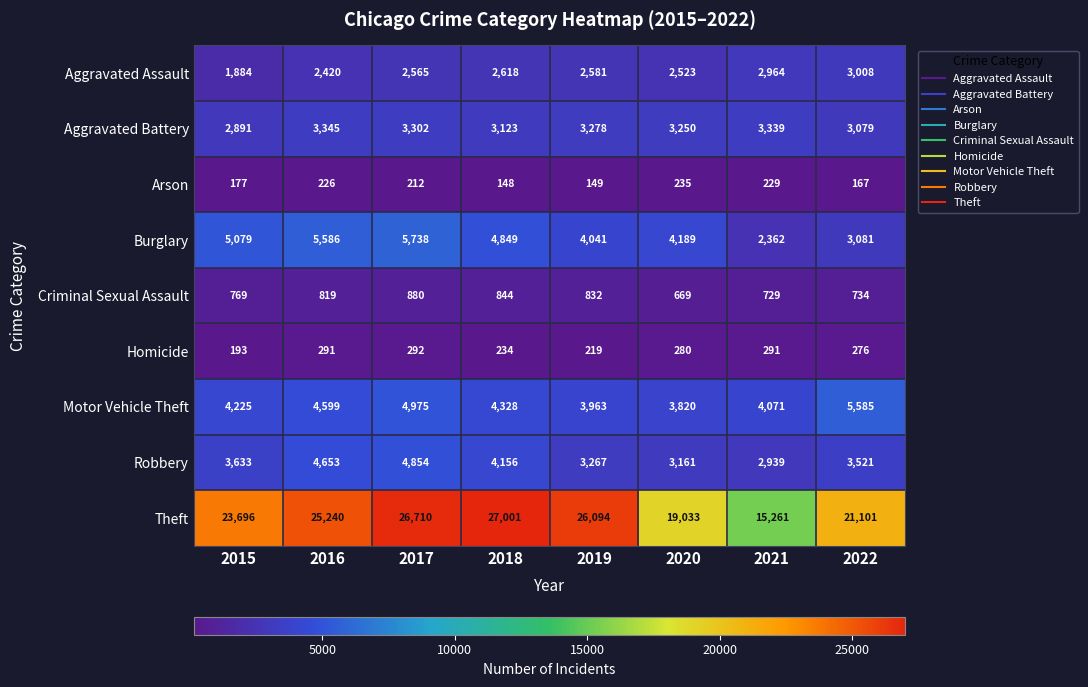

Between 2015 and 2018, which series saw the biggest shift?

Theft